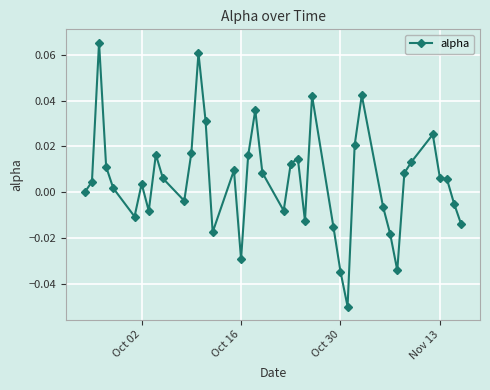

True or false: there are more than 2 points higher than both neighbors.

True